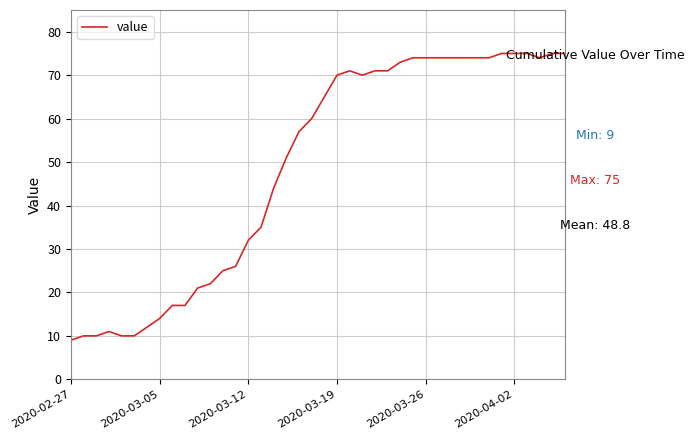

What is the greatest value displayed?

75